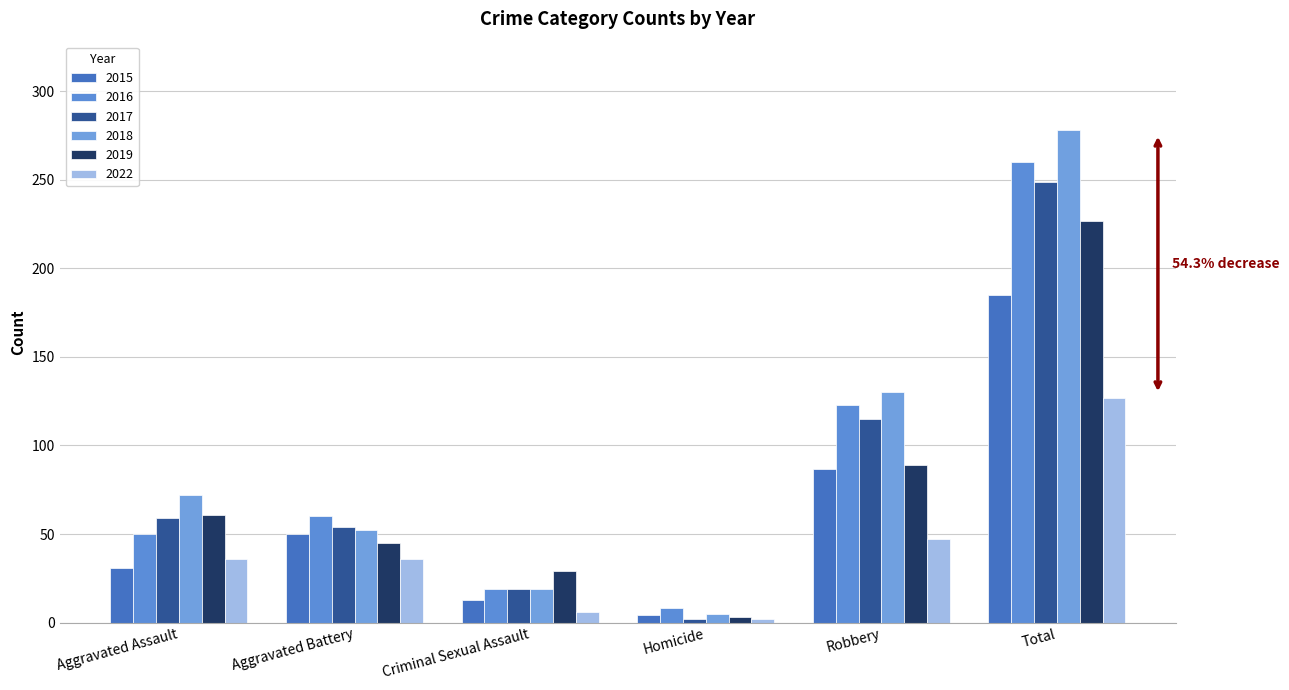

Where does the 2018 series first go above 72?

Robbery